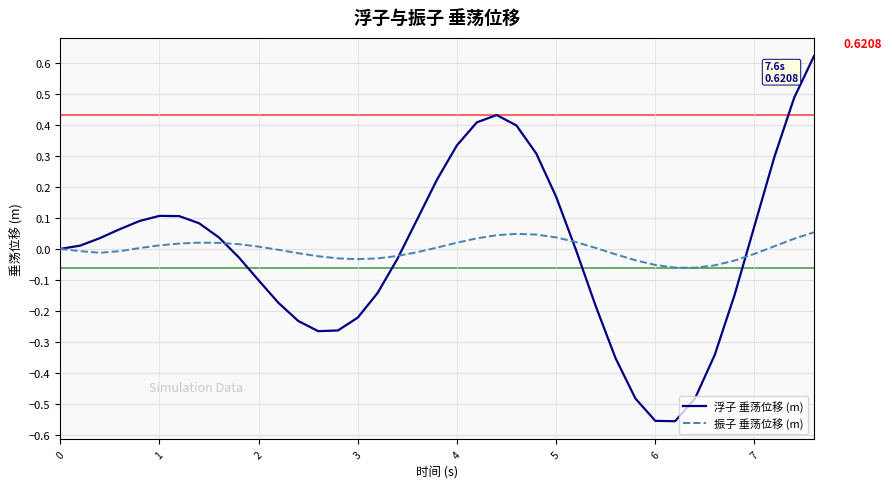

Which series has the widest spread of values?

浮子 垂荡位移 (m)